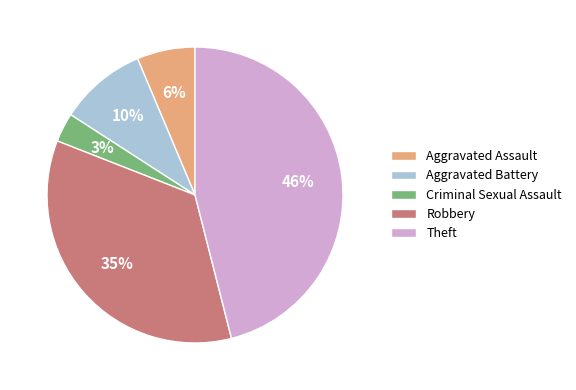

Count the number of slices in the pie.

5